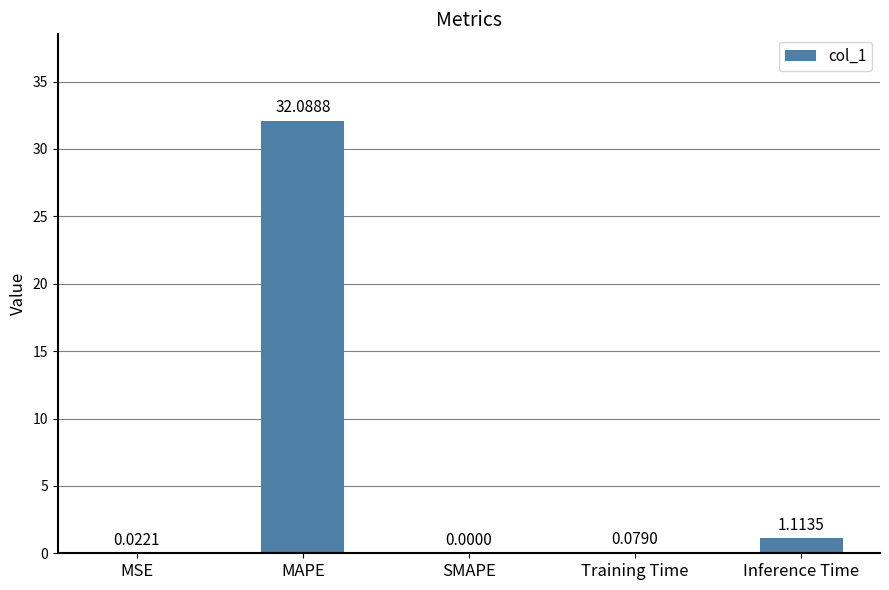

Which label corresponds to the largest value in the chart?

MAPE